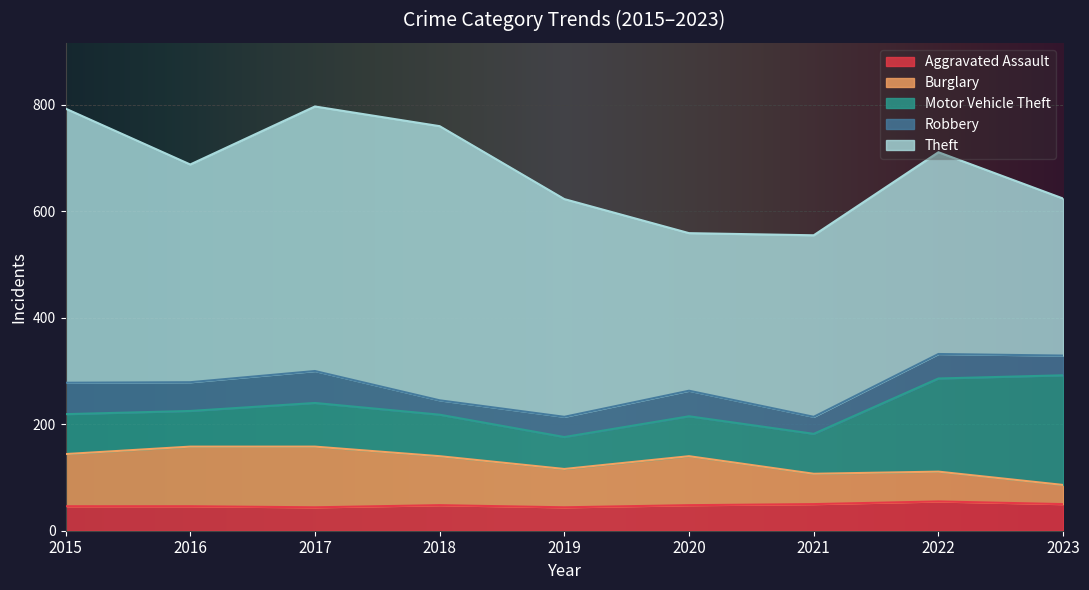

What is the total value across all series at 2021?

555